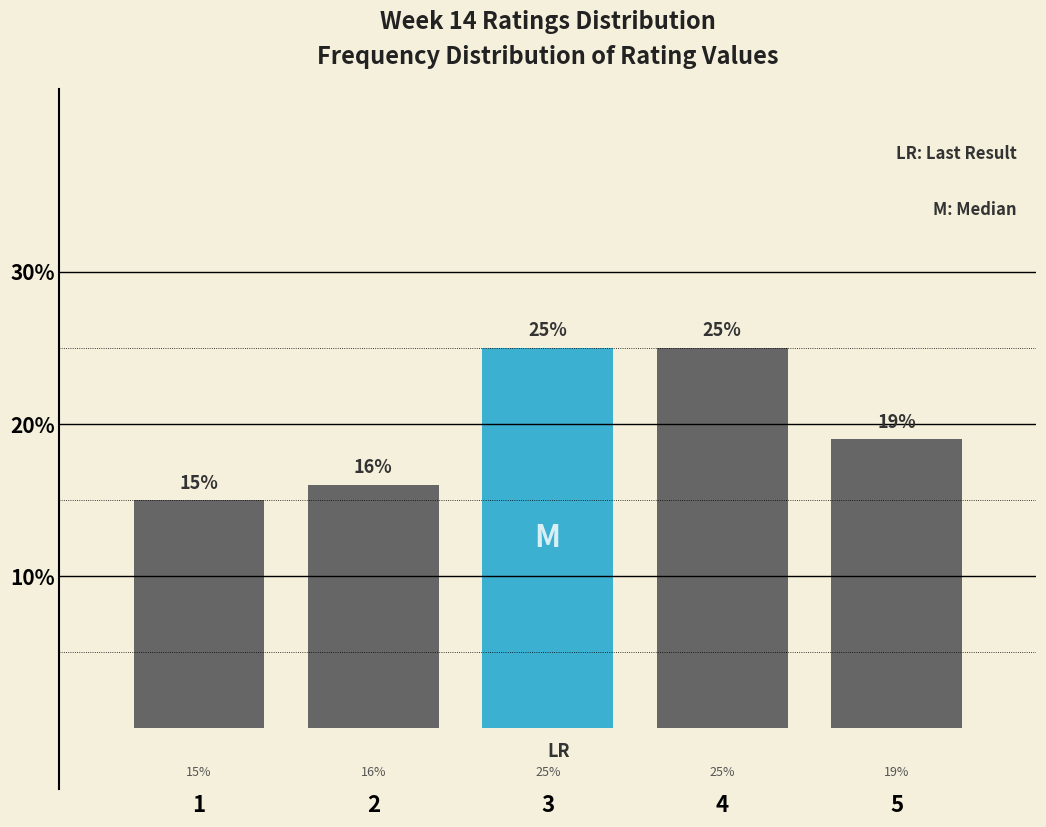

Reading left to right, transcribe this chart: for each bar, give the range it covers on the x-axis and its height.

0.5 to 1.5: 15
1.5 to 2.5: 16
2.5 to 3.5: 25
3.5 to 4.5: 25
4.5 to 5.5: 19